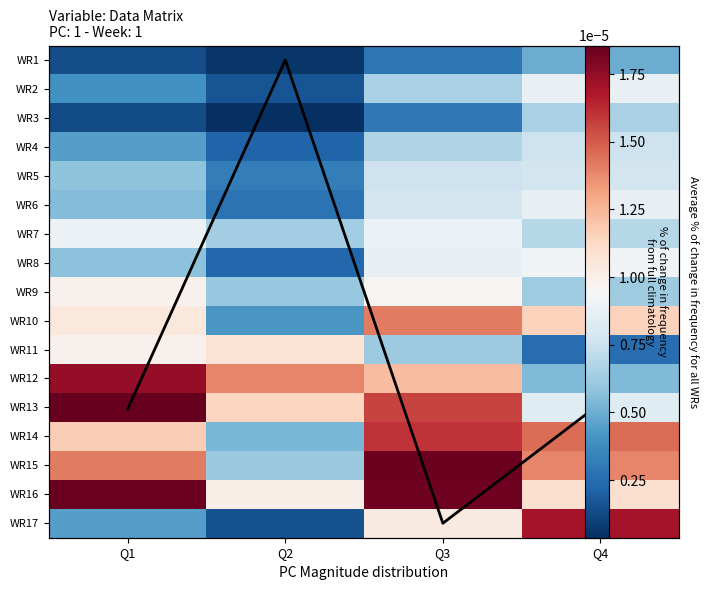

At which label does WR13 reach its minimum?

Q4